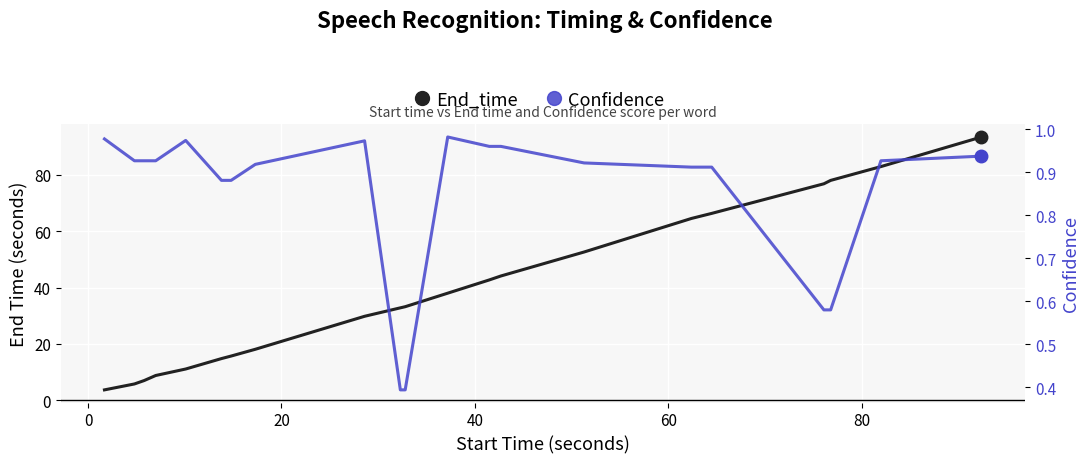

How many categories are shown in the chart?

21